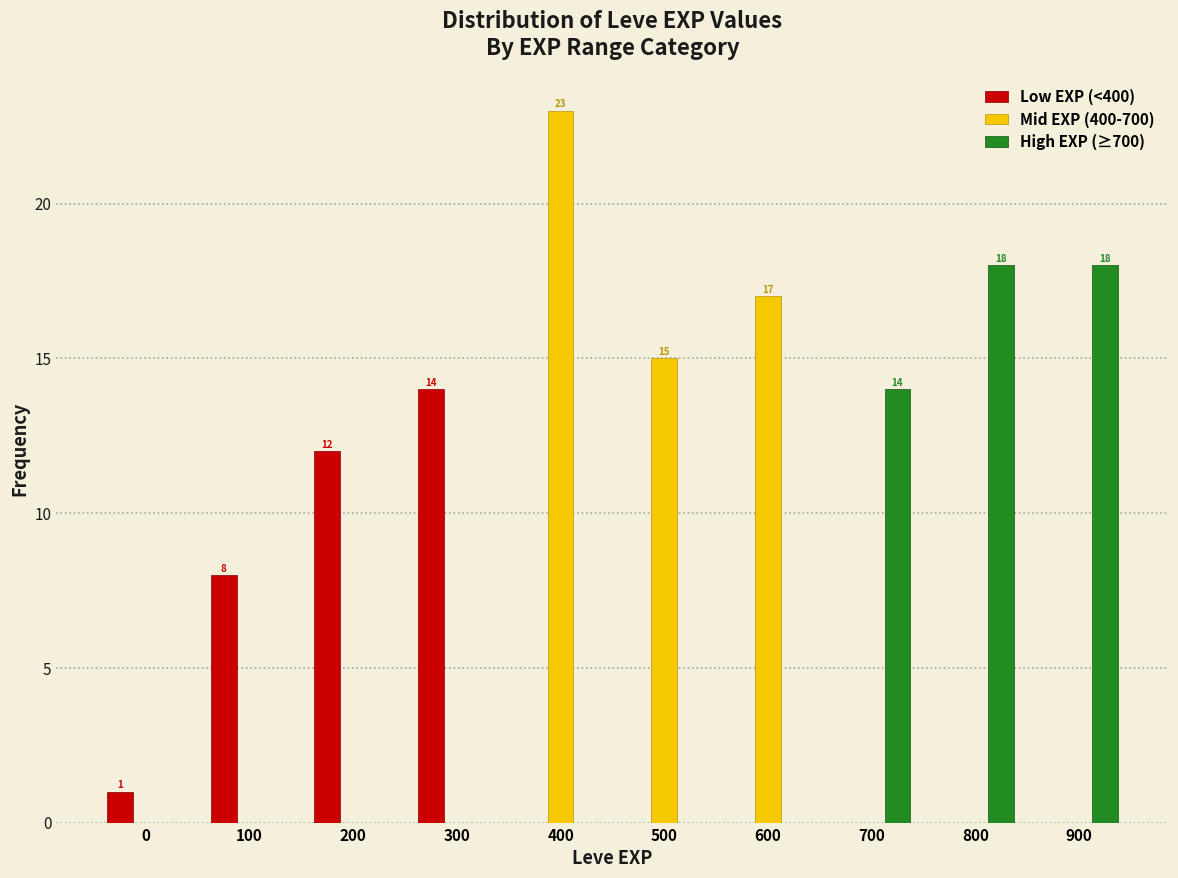

Reading left to right, extract all data points from this chart.

Low EXP (<400): 0=1	100=8	200=12	300=14	400=0	500=0	600=0	700=0	800=0	900=0
Mid EXP (400-700): 0=0	100=0	200=0	300=0	400=23	500=15	600=17	700=0	800=0	900=0
High EXP (≥700): 0=0	100=0	200=0	300=0	400=0	500=0	600=0	700=14	800=18	900=18